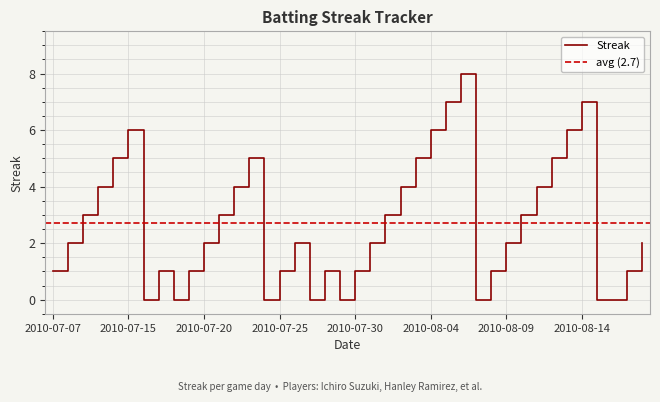

Count the number of values greater than 2.

18